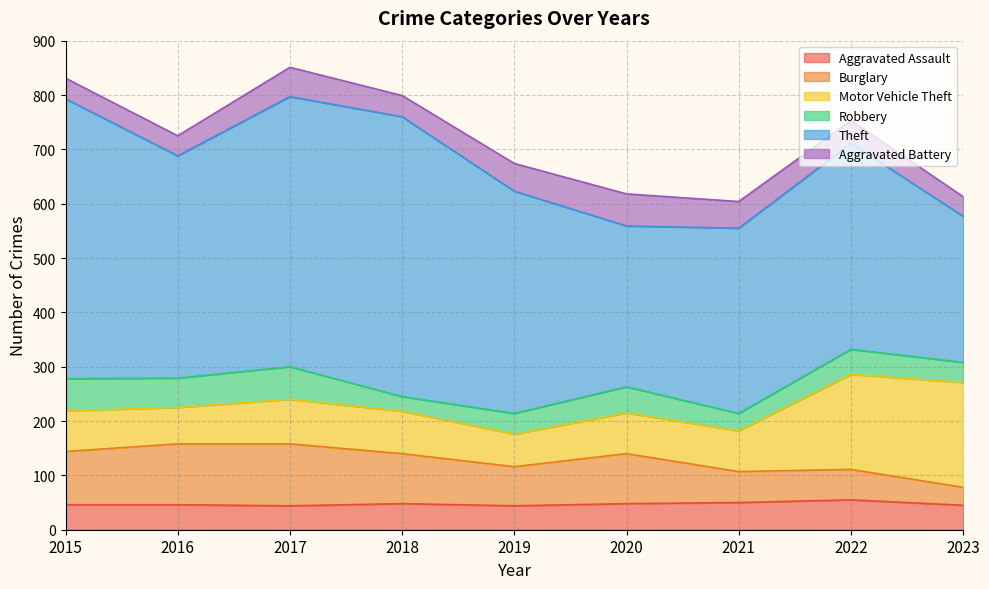

Where is the first local minimum for Robbery?

2016